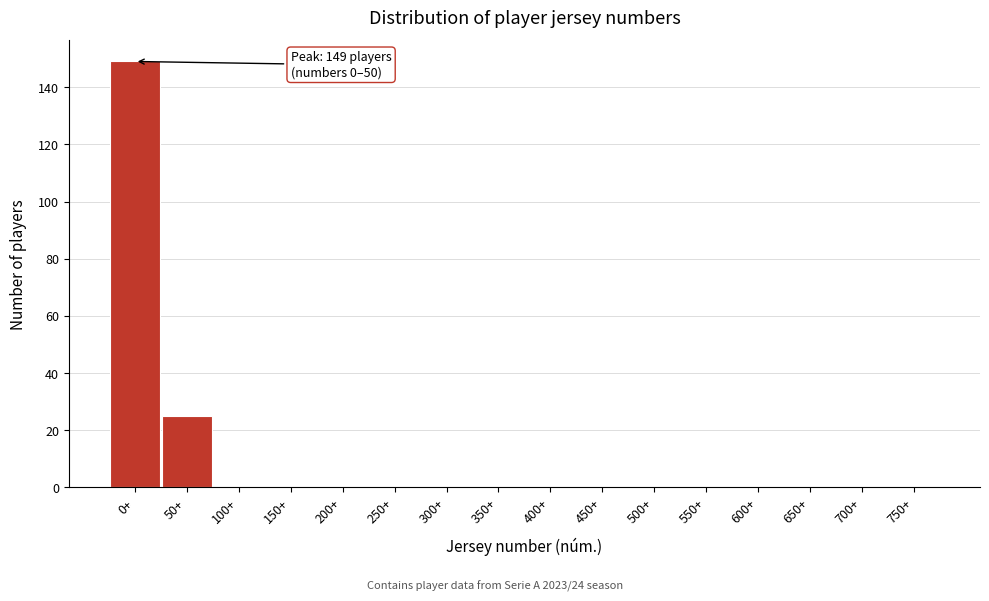

Reading left to right, what are all the values shown in this chart?

0+=149	50+=25	100+=0	150+=0	200+=0	250+=0	300+=0	350+=0	400+=0	450+=0	500+=0	550+=0	600+=0	650+=0	700+=0	750+=0